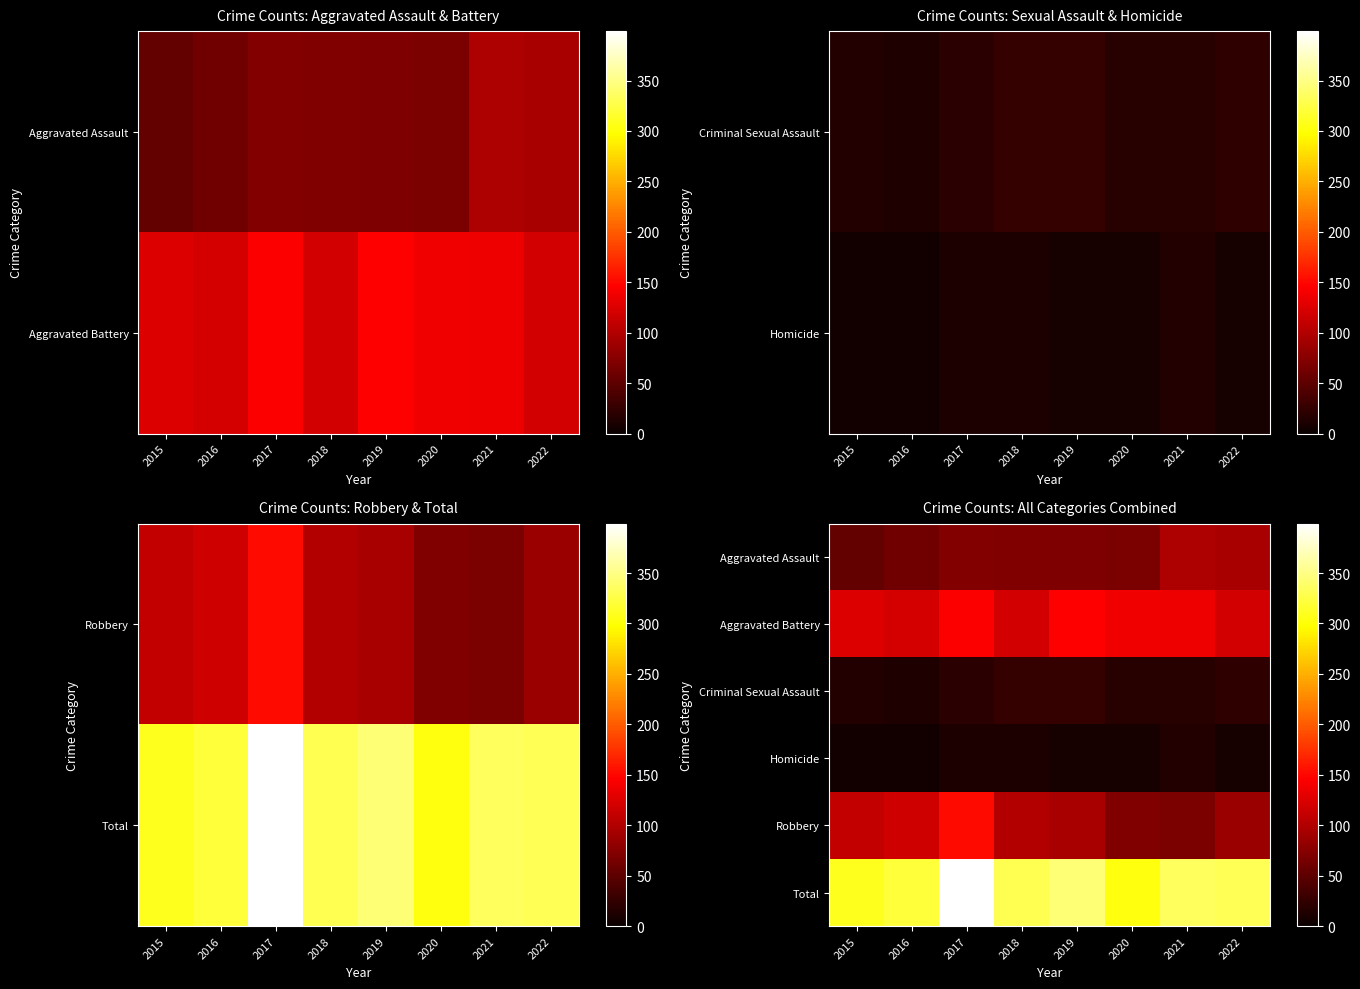

What is the approximate value of Criminal Sexual Assault at 2020, to the nearest 10?

20